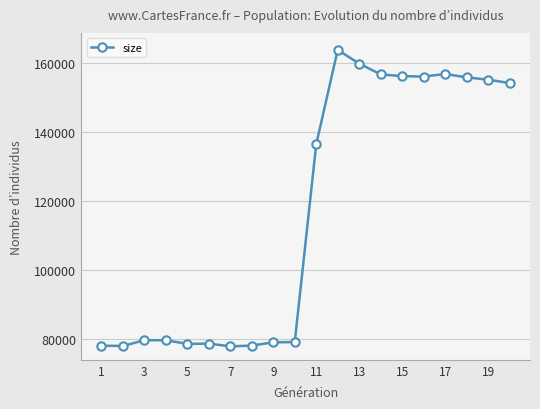

What is the maximum value shown in the chart?

163841